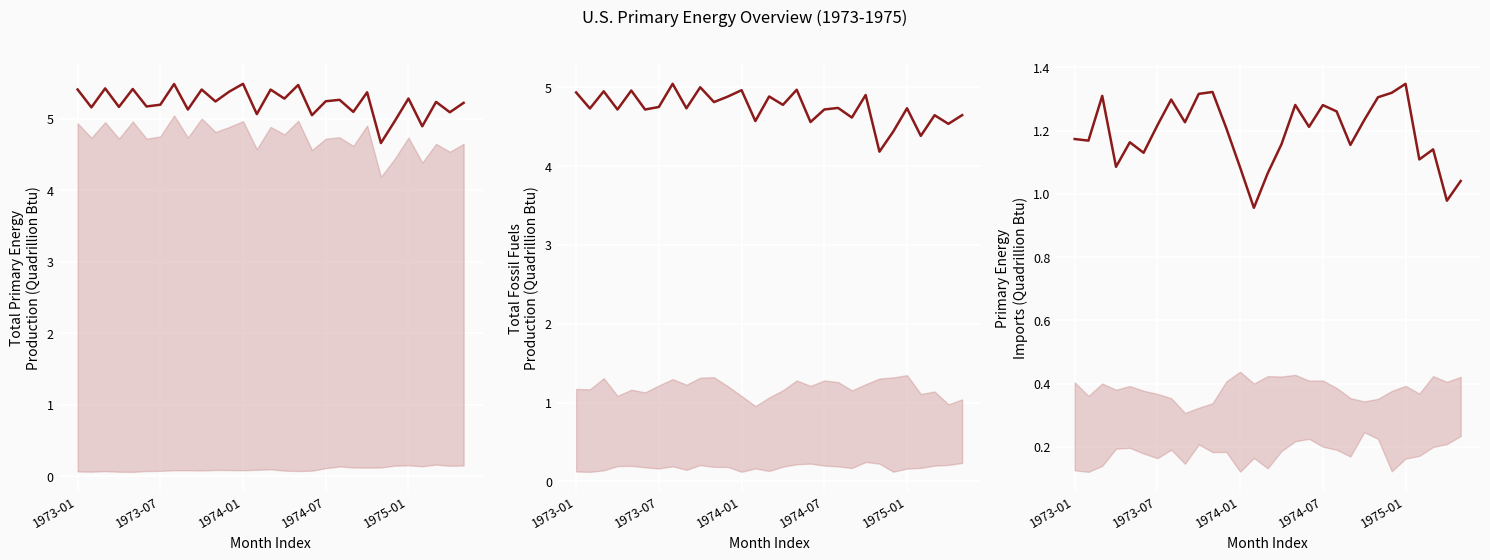

Where is Total Primary Energy Production nearest to the value 5?

23